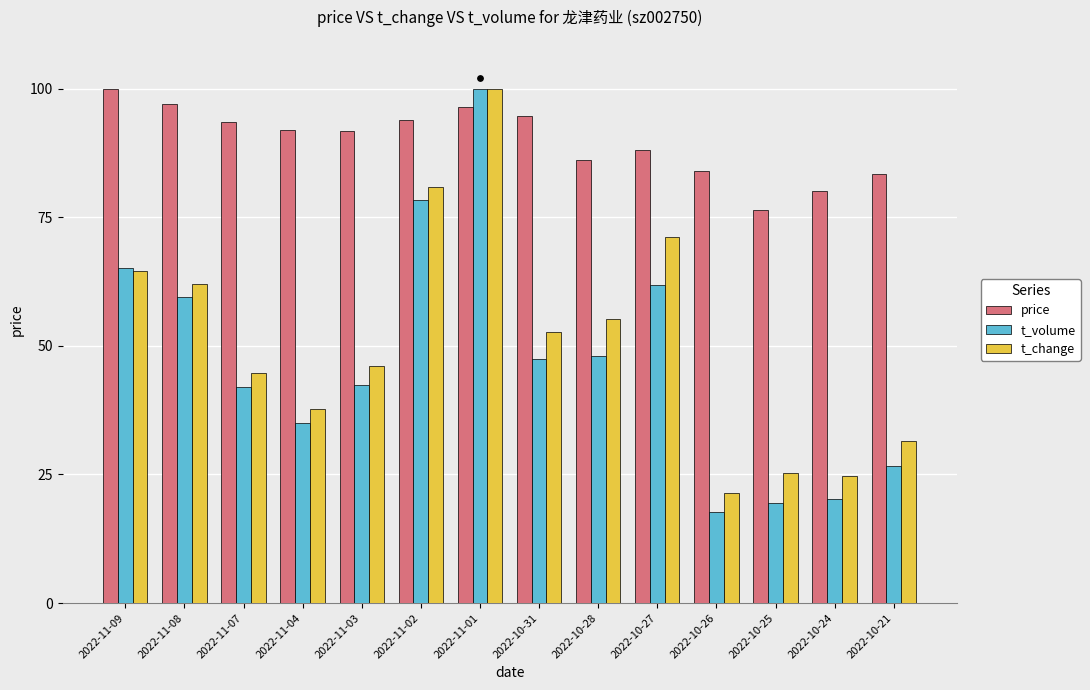

What is the total value across all series at 2022-11-01?

296.4